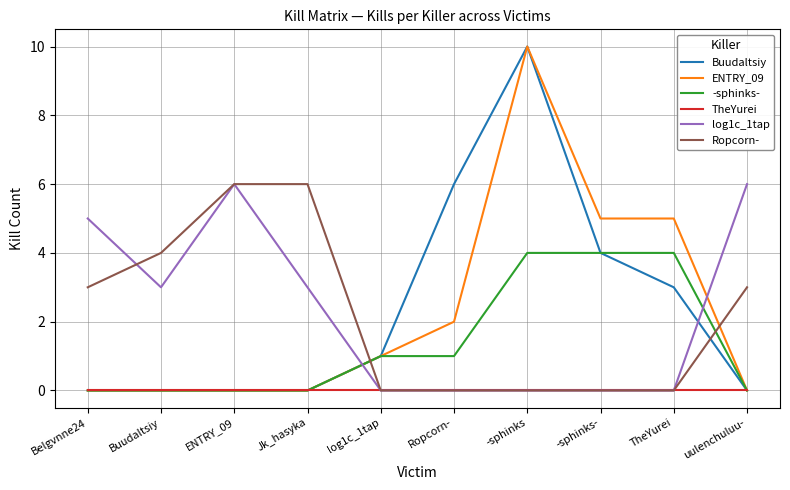

Which category has the highest value across all series?

-sphinks